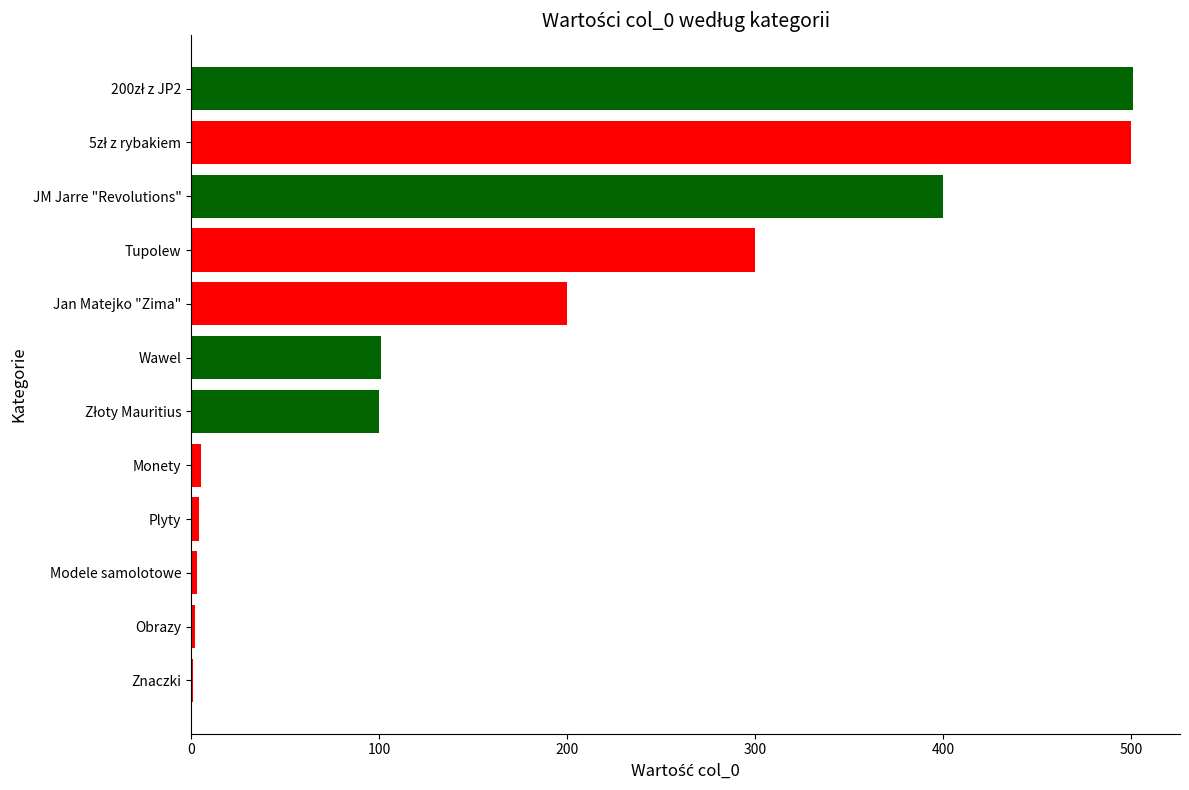

Count the number of values greater than 101.

5